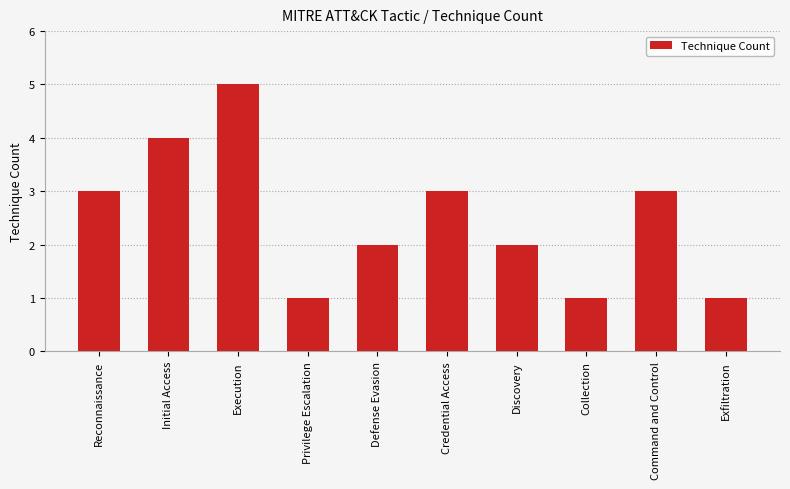

What is the sum of all values?

25